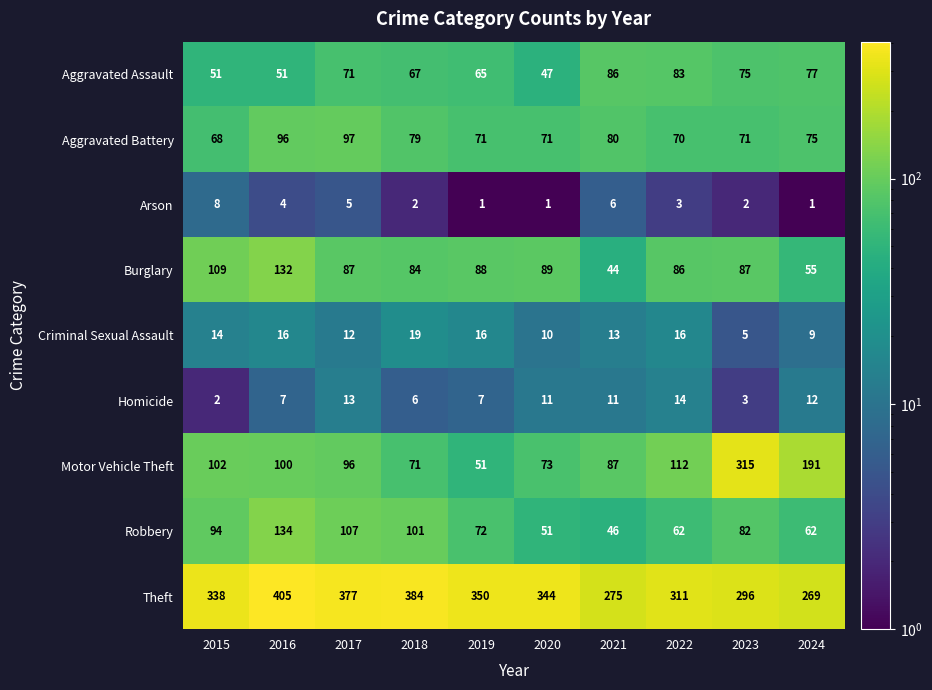

What is the difference between the second highest and second lowest values in the Theft series?

109